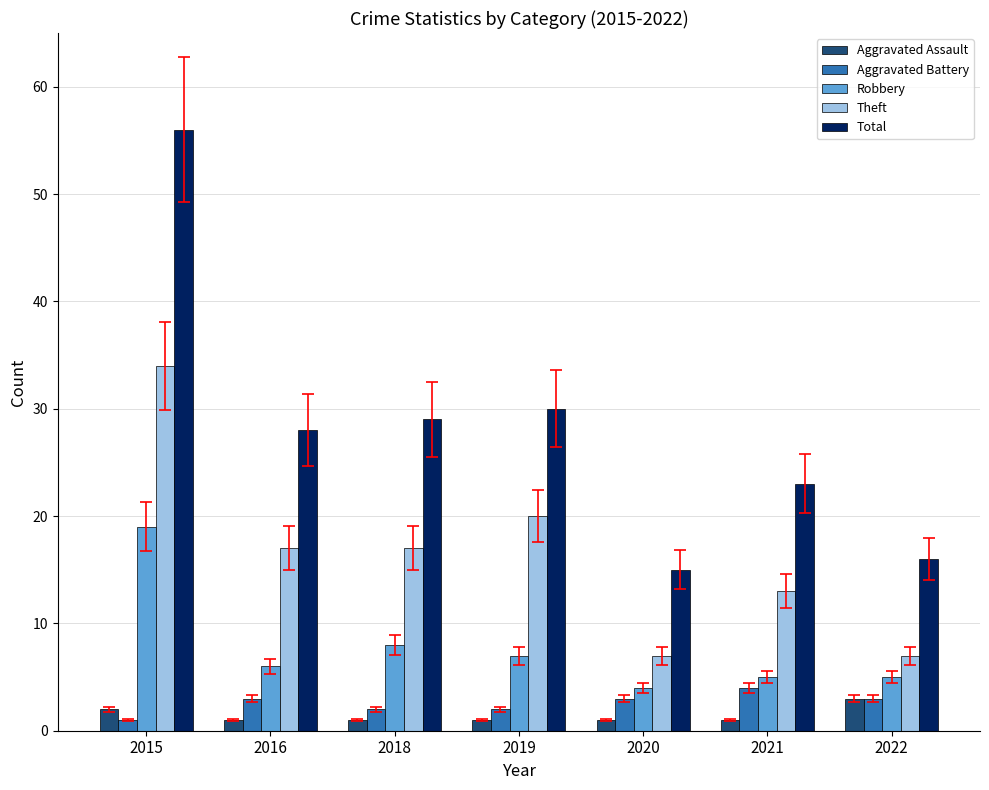

True or false: Aggravated Battery has a value of 3 at 2020.

True